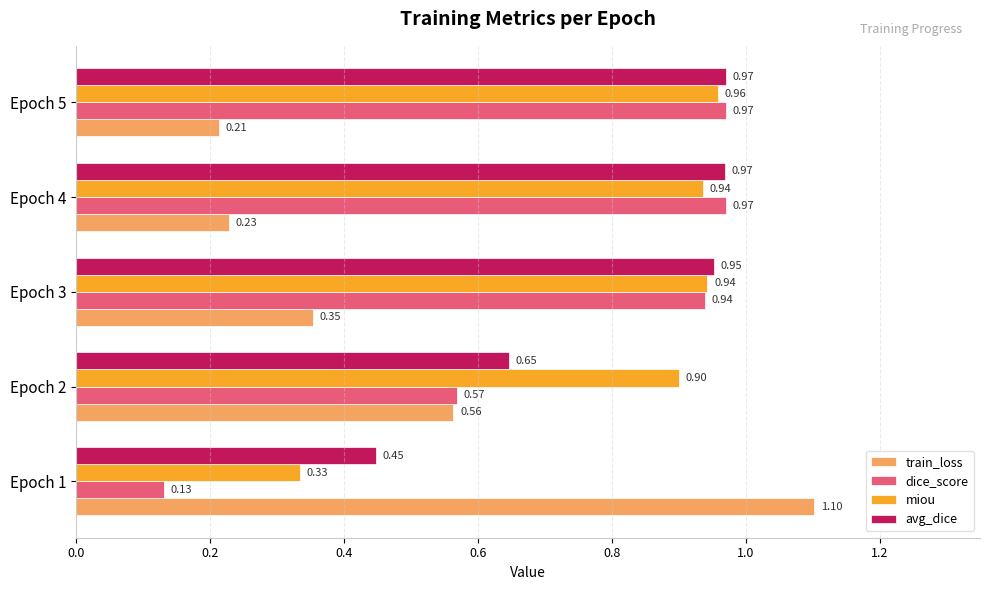

Rank the series at Epoch 2 from highest to lowest value.

miou, avg_dice, dice_score, train_loss